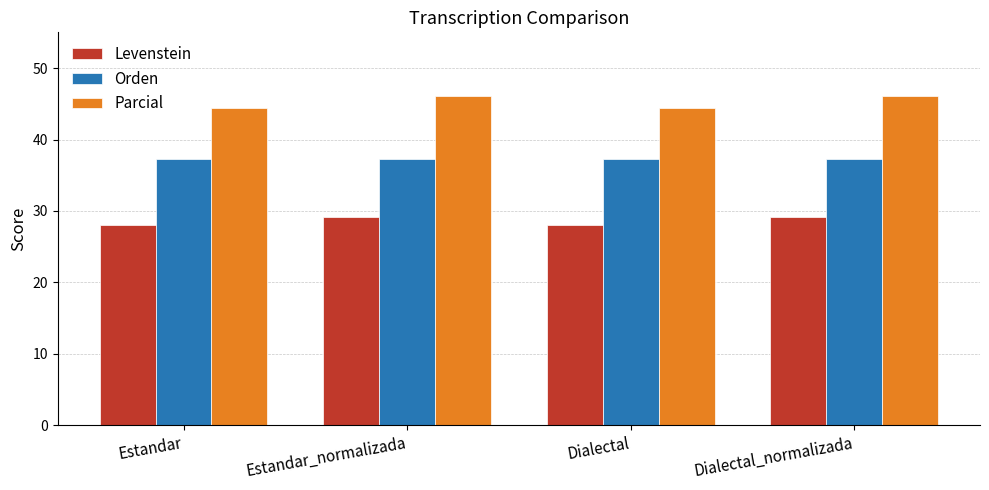

Which series has the widest spread of values?

Parcial